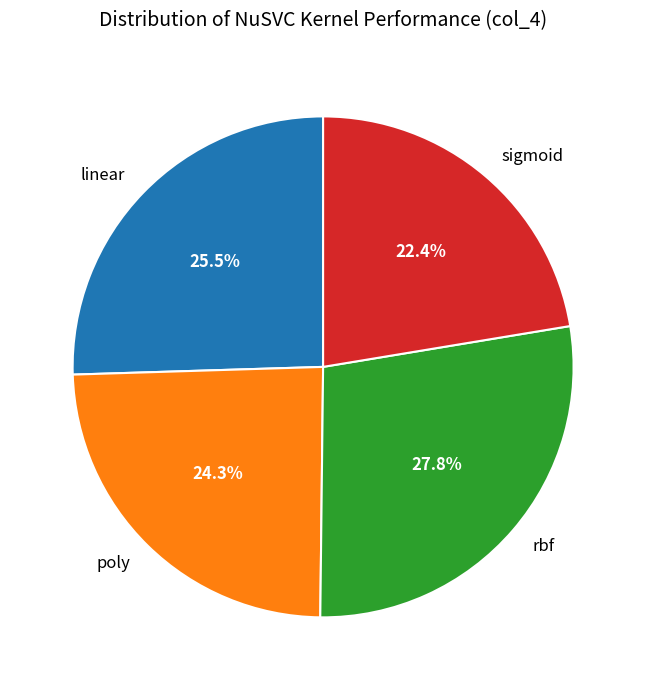

Does rbf represent more than half of the total?

No